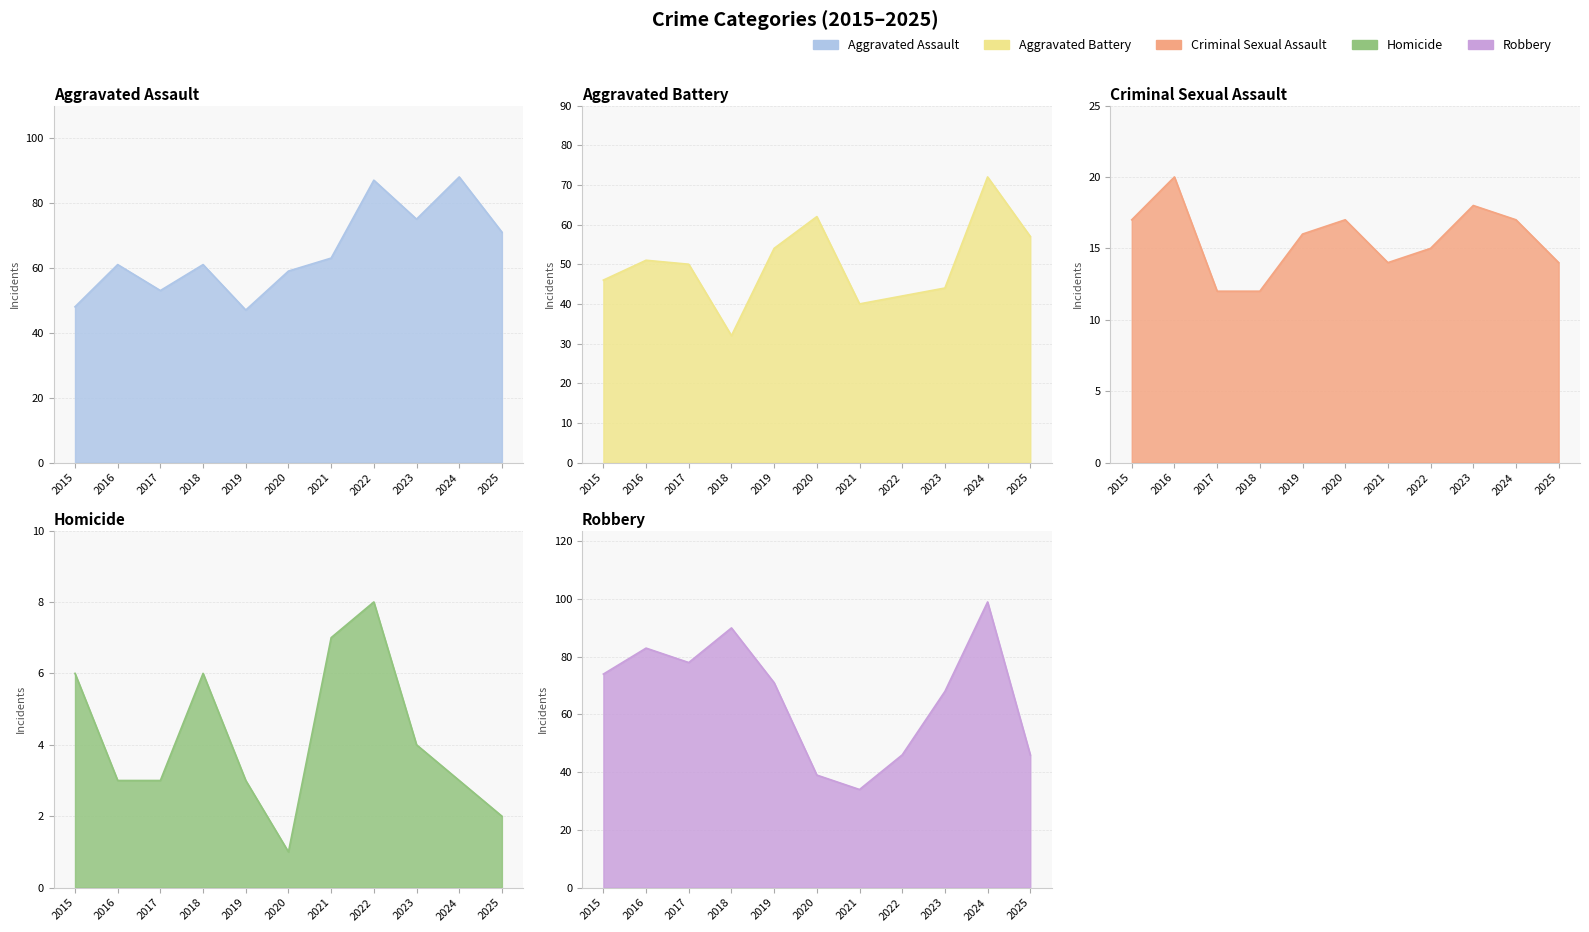

Reading right to left, extract all data points from this chart.

Aggravated Assault: 2025=71	2024=88	2023=75	2022=87	2021=63	2020=59	2019=47	2018=61	2017=53	2016=61	2015=48
Aggravated Battery: 2025=57	2024=72	2023=44	2022=42	2021=40	2020=62	2019=54	2018=32	2017=50	2016=51	2015=46
Criminal Sexual Assault: 2025=14	2024=17	2023=18	2022=15	2021=14	2020=17	2019=16	2018=12	2017=12	2016=20	2015=17
Homicide: 2025=2	2024=3	2023=4	2022=8	2021=7	2020=1	2019=3	2018=6	2017=3	2016=3	2015=6
Robbery: 2025=46	2024=99	2023=68	2022=46	2021=34	2020=39	2019=71	2018=90	2017=78	2016=83	2015=74